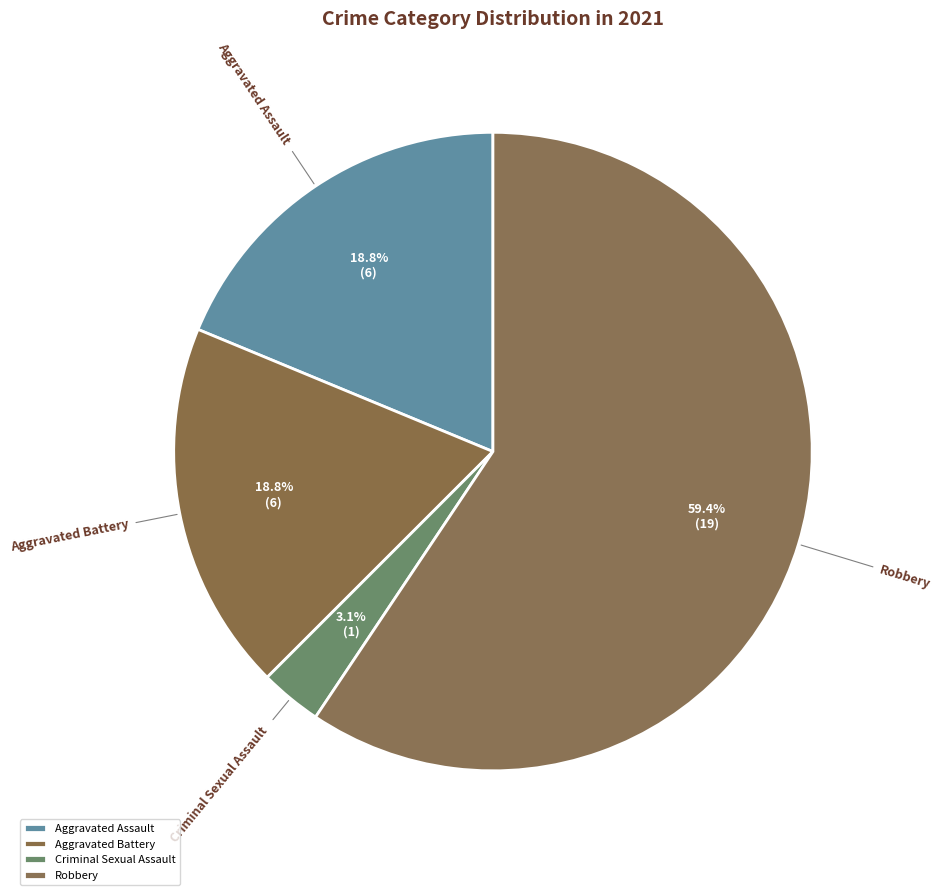

Is there any slice that represents more than half of the pie?

Yes